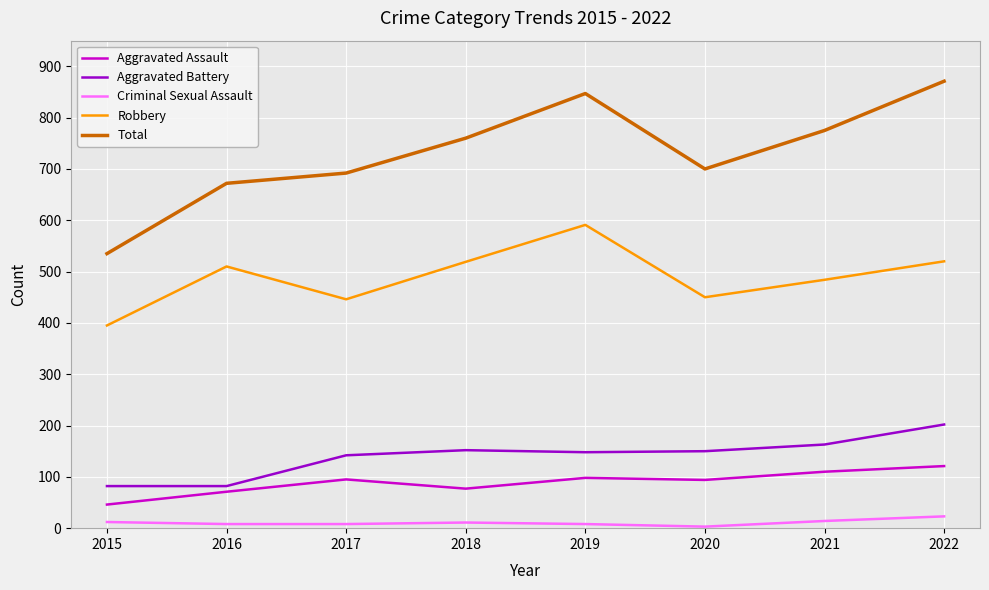

How many categories are shown in the chart?

8